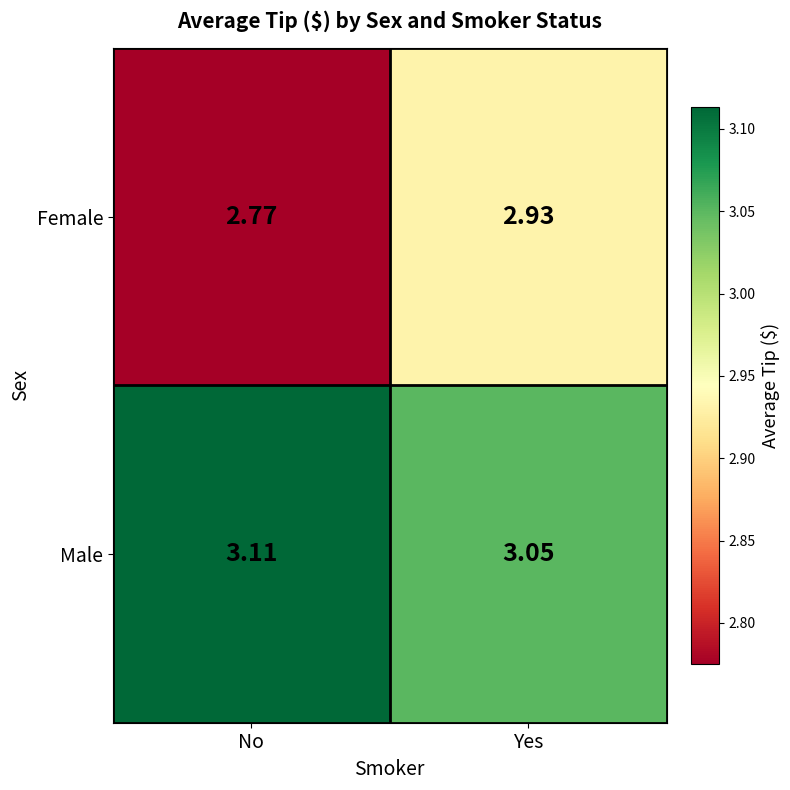

Is the value of Female at Yes greater than the value of Male at No?

No